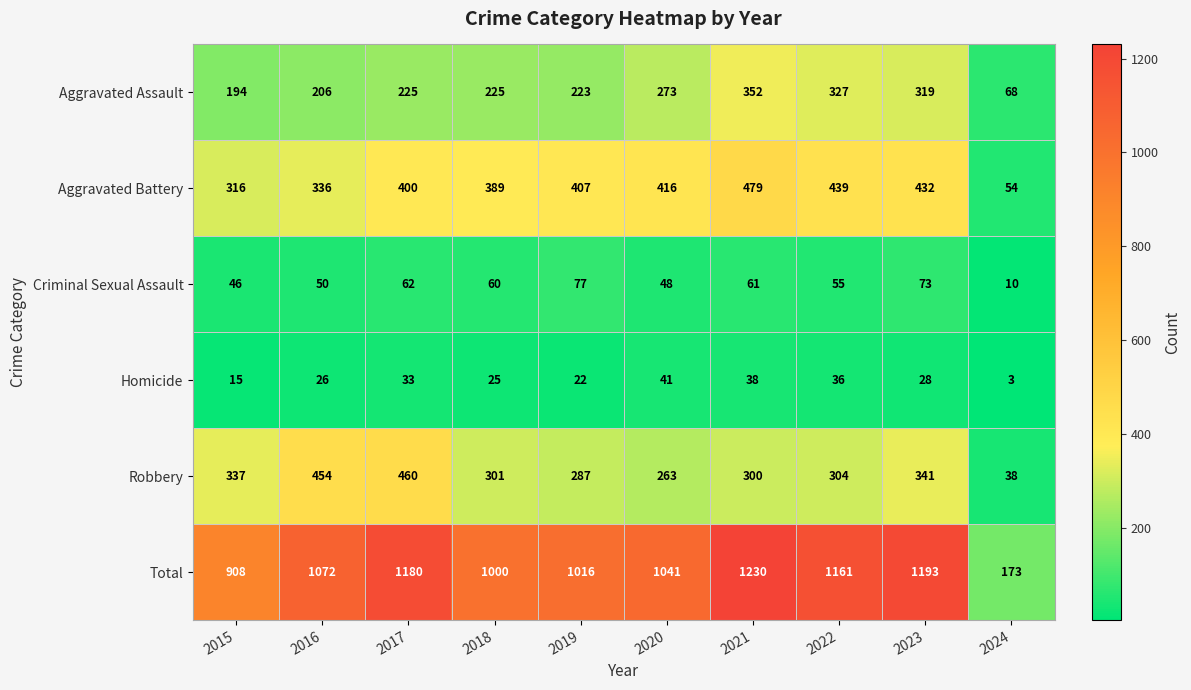

Rank the series at 2024 from highest to lowest value.

Total, Aggravated Assault, Aggravated Battery, Robbery, Criminal Sexual Assault, Homicide